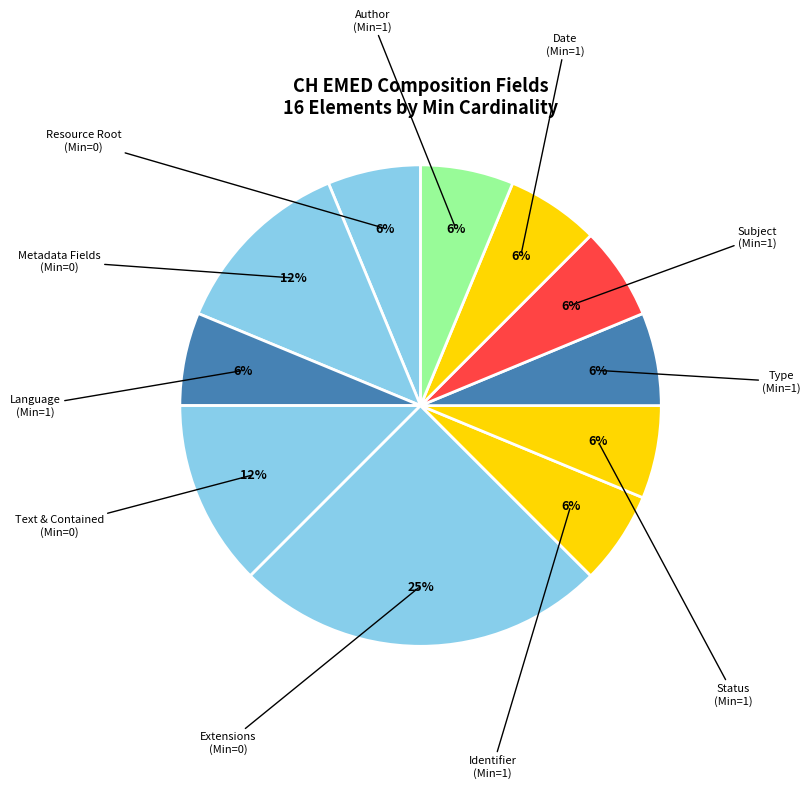

Count the number of slices in the pie.

11